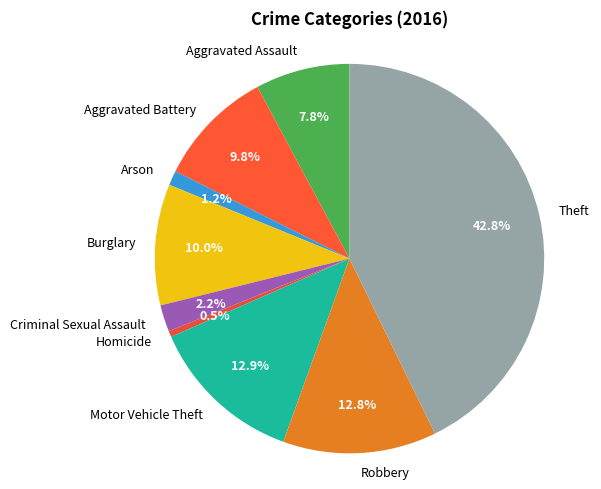

Is there any slice that represents more than half of the pie?

No